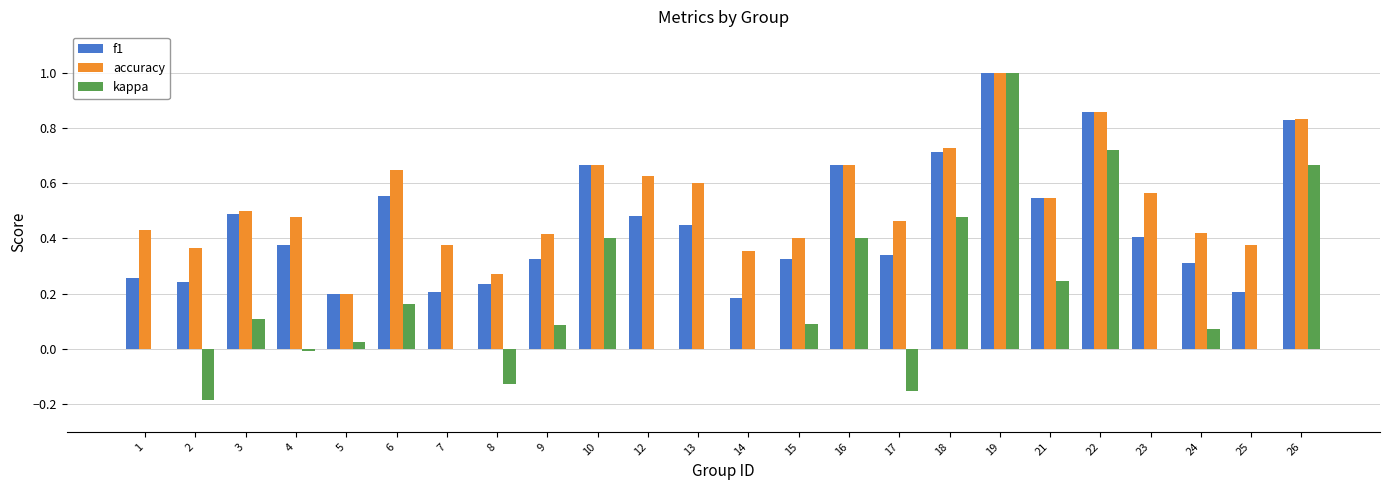

Is it true that kappa equals 0.2 at 15?

False